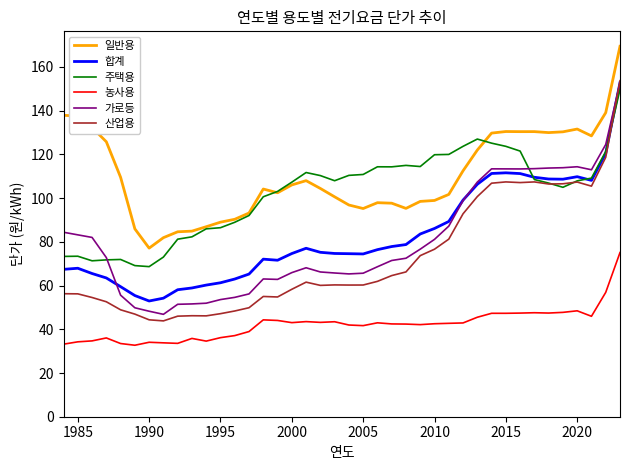

What is the difference between the maximum and minimum values in the 산업용 series?

109.9